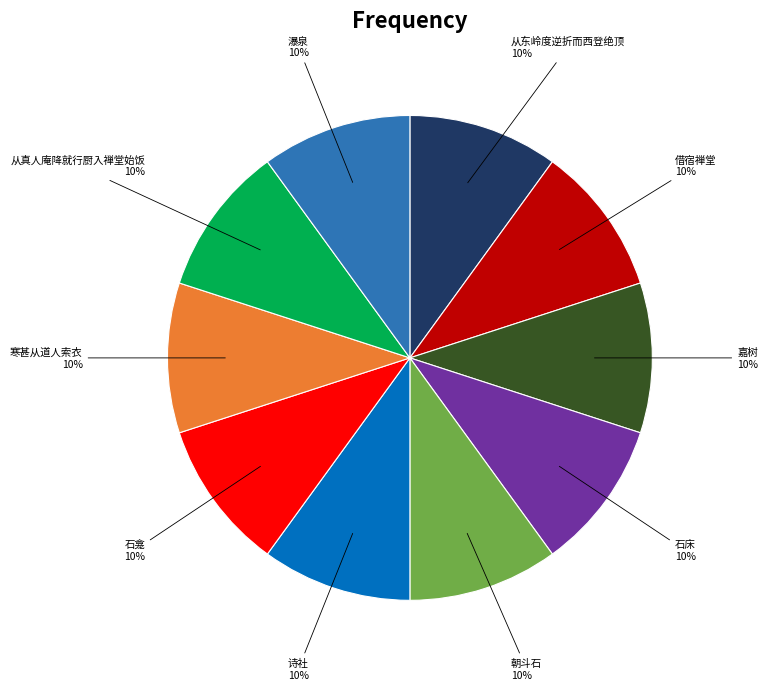

To the nearest percent, what is the average slice percentage?

10%